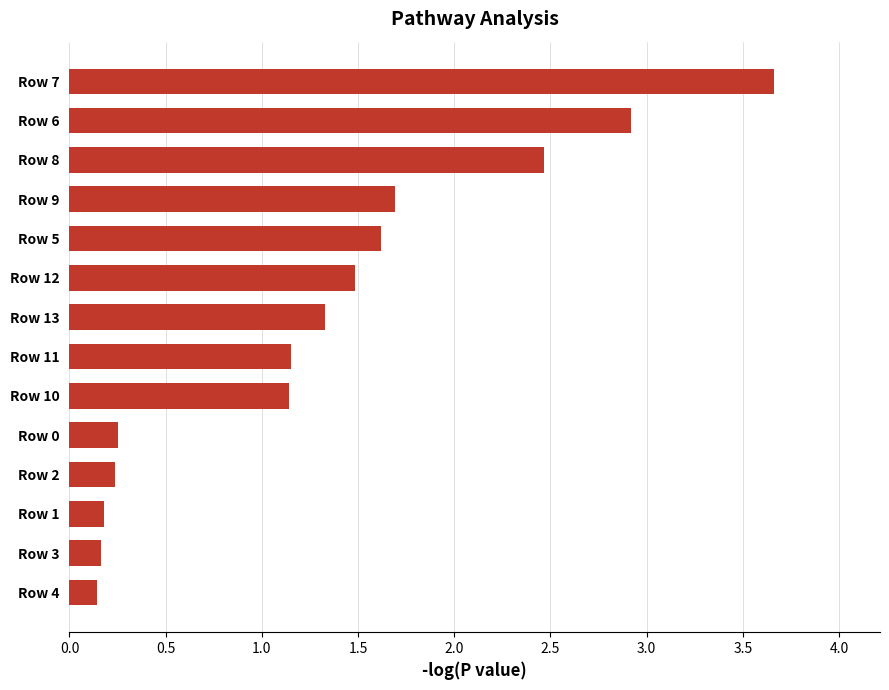

What is the difference between the maximum and second lowest values?

3.5